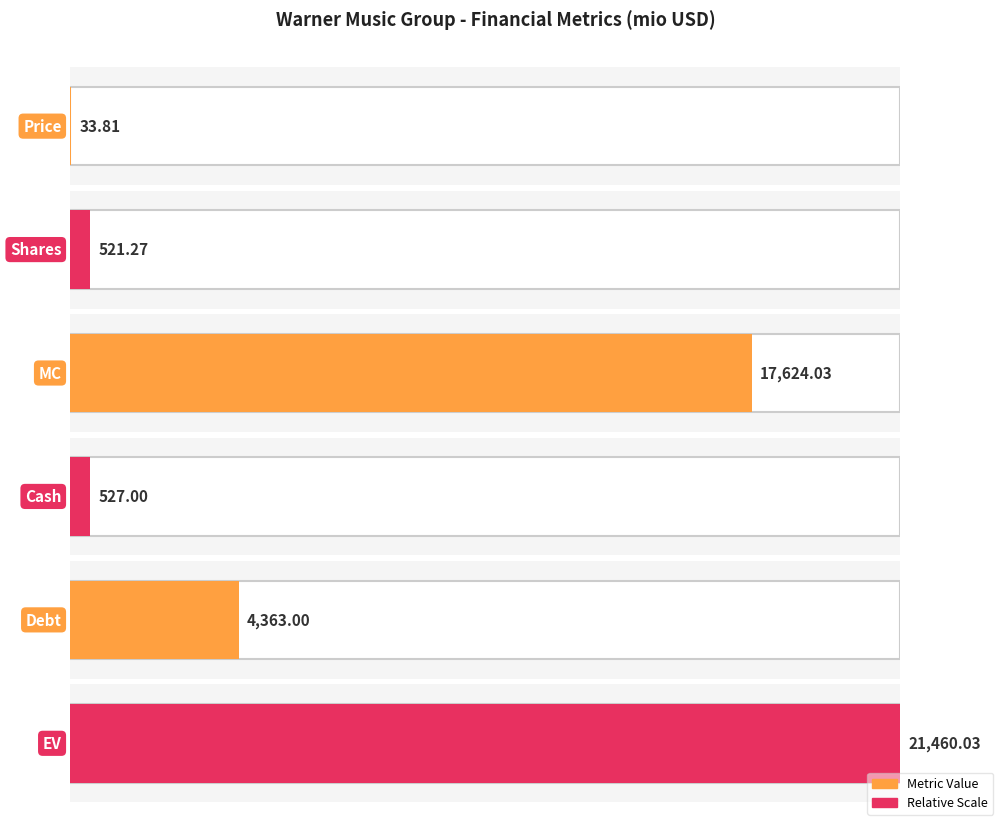

List the labels in order of value, smallest first.

Price, Shares, Cash, Debt, MC, EV